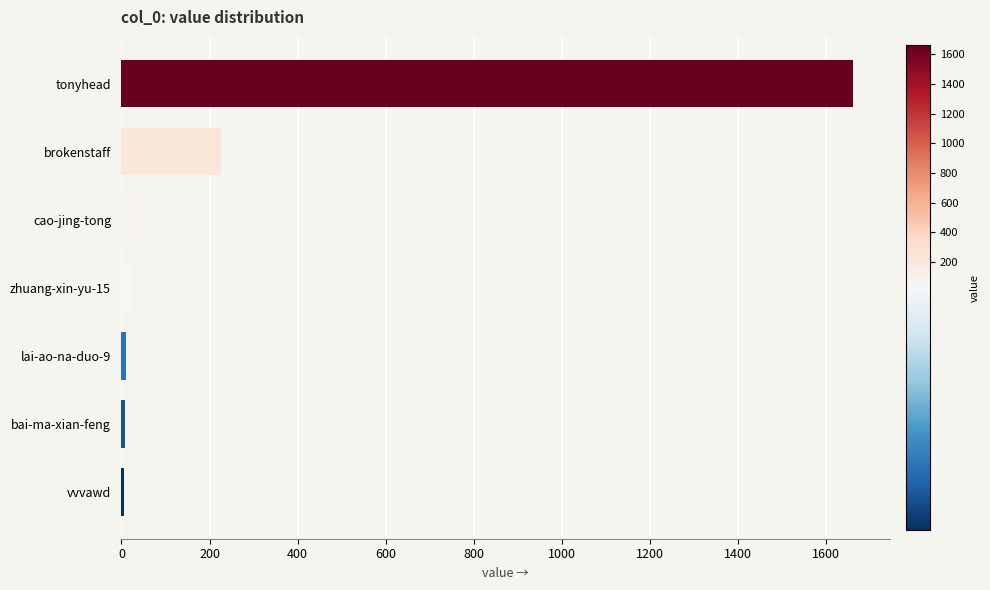

Approximately how many times larger is the value at tonyhead compared to brokenstaff?

7.3